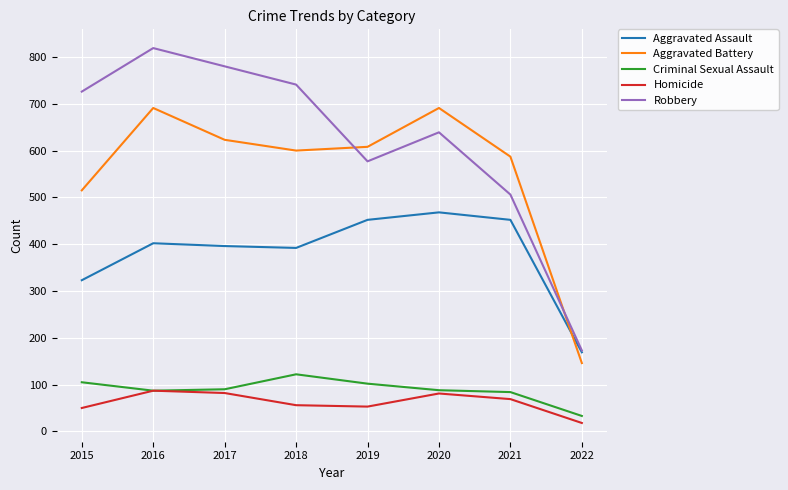

Which category has the highest value in the Criminal Sexual Assault series?

2018